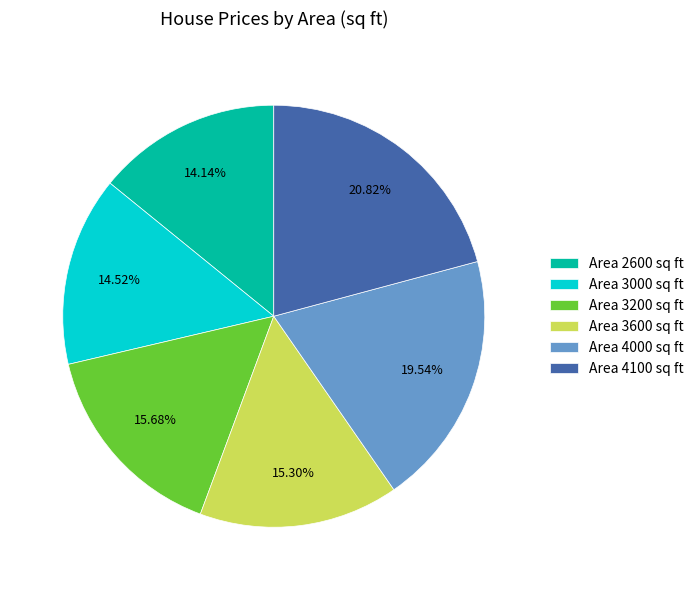

Between Area 4100 sq ft and Area 4000 sq ft, which is larger?

Area 4100 sq ft